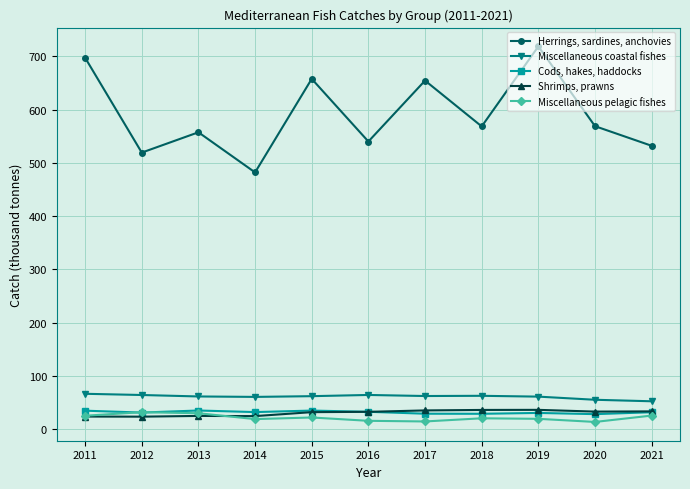

In Miscellaneous coastal fishes, how many points are lower than both neighbors (excluding endpoints)?

2